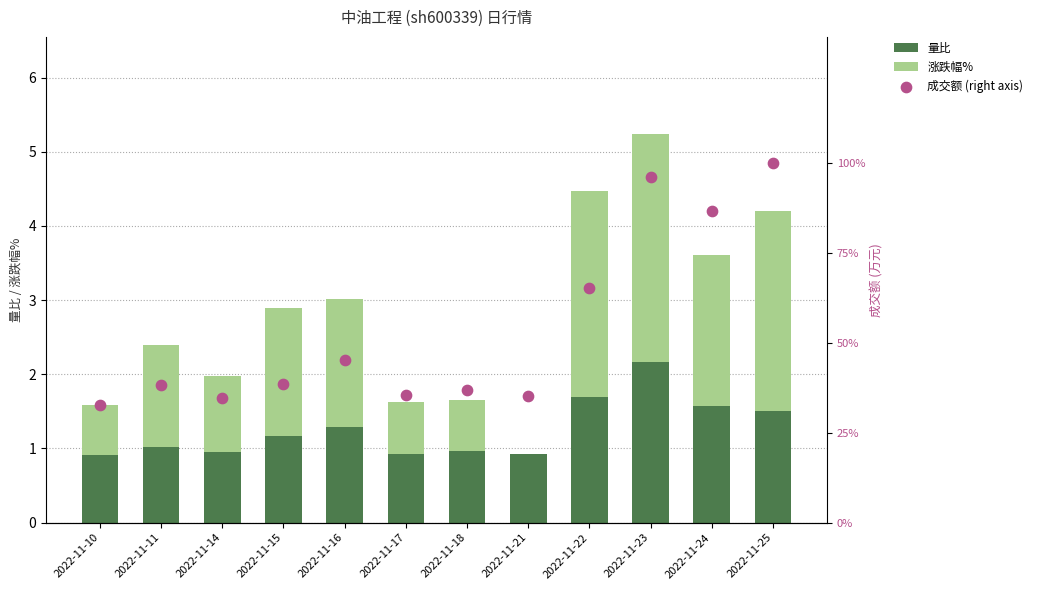

At which category is the sum across all series the highest?

2022-11-23